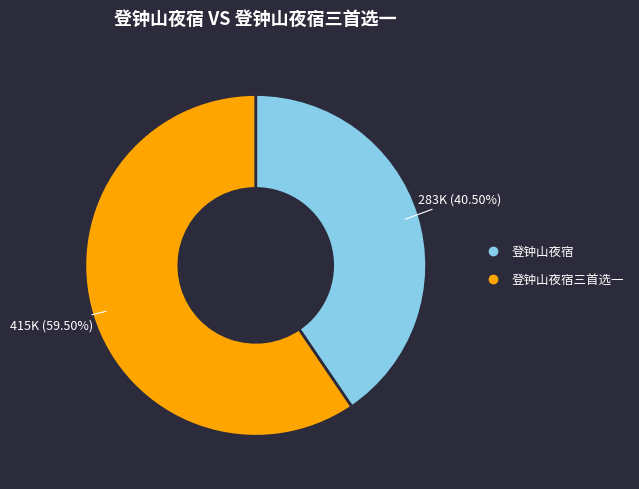

How many slices are in this pie chart?

2